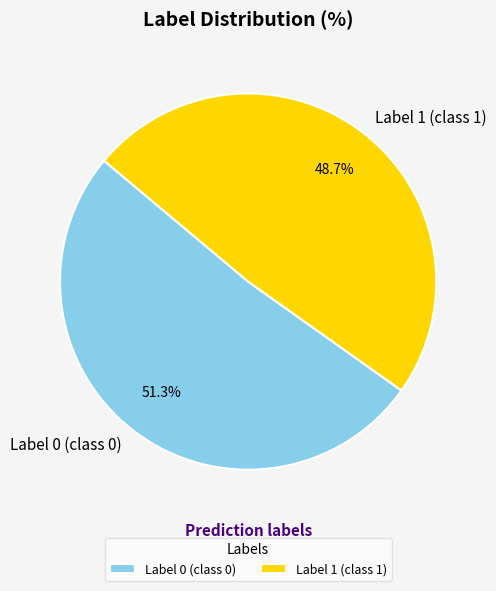

What is the total percentage of Label 0 (class 0) and Label 1 (class 1)?

100.0%